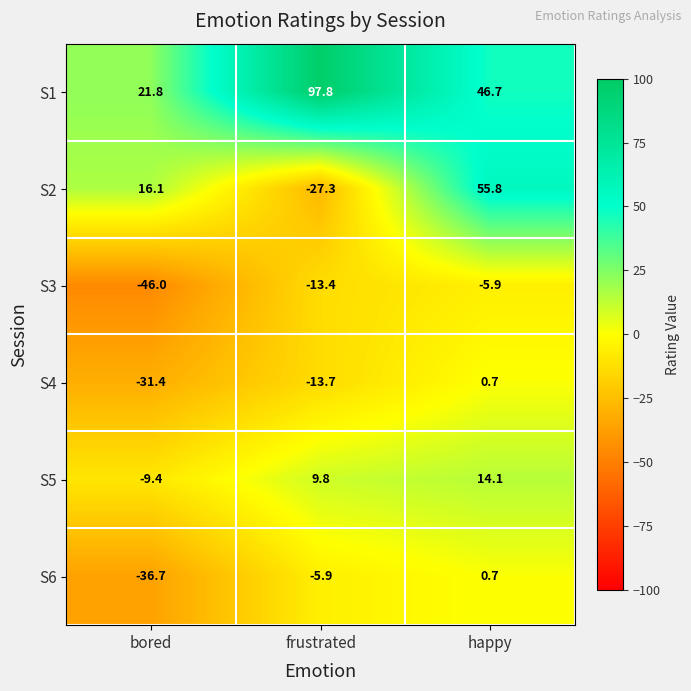

Which series has the largest total across all categories?

S1